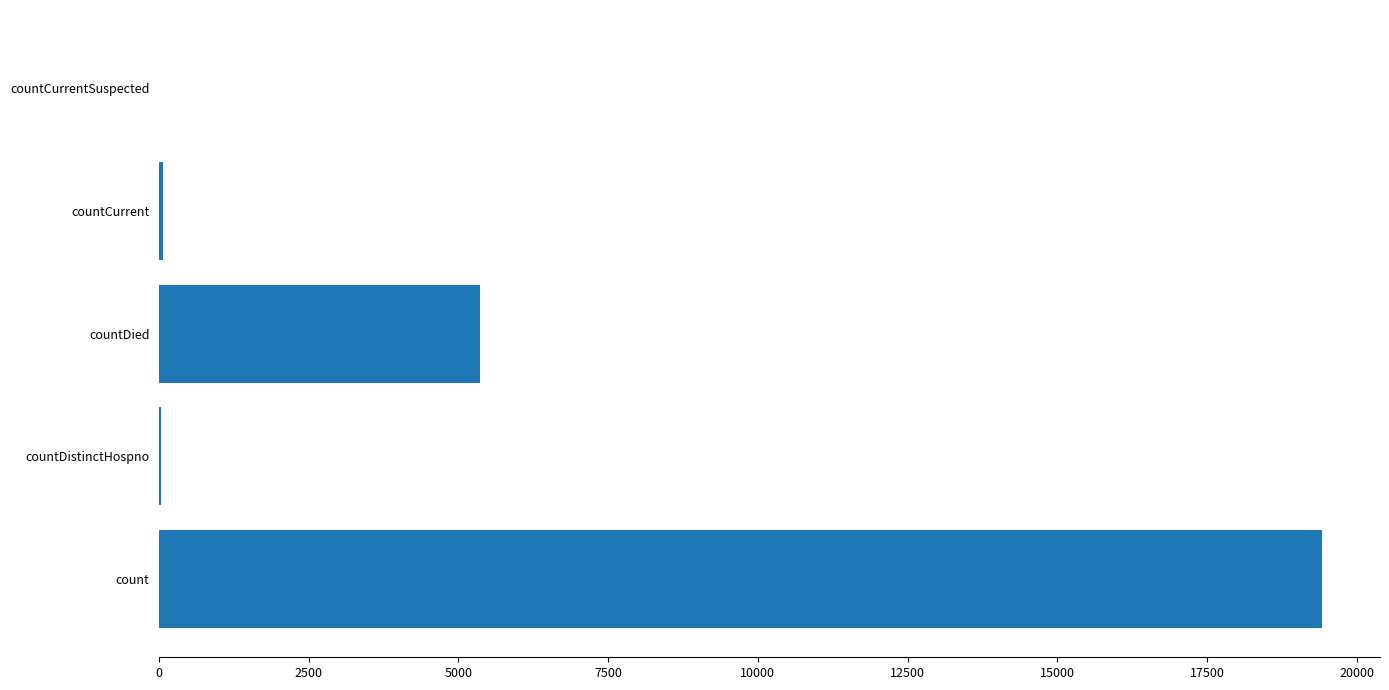

What is the sum of all values?

24875